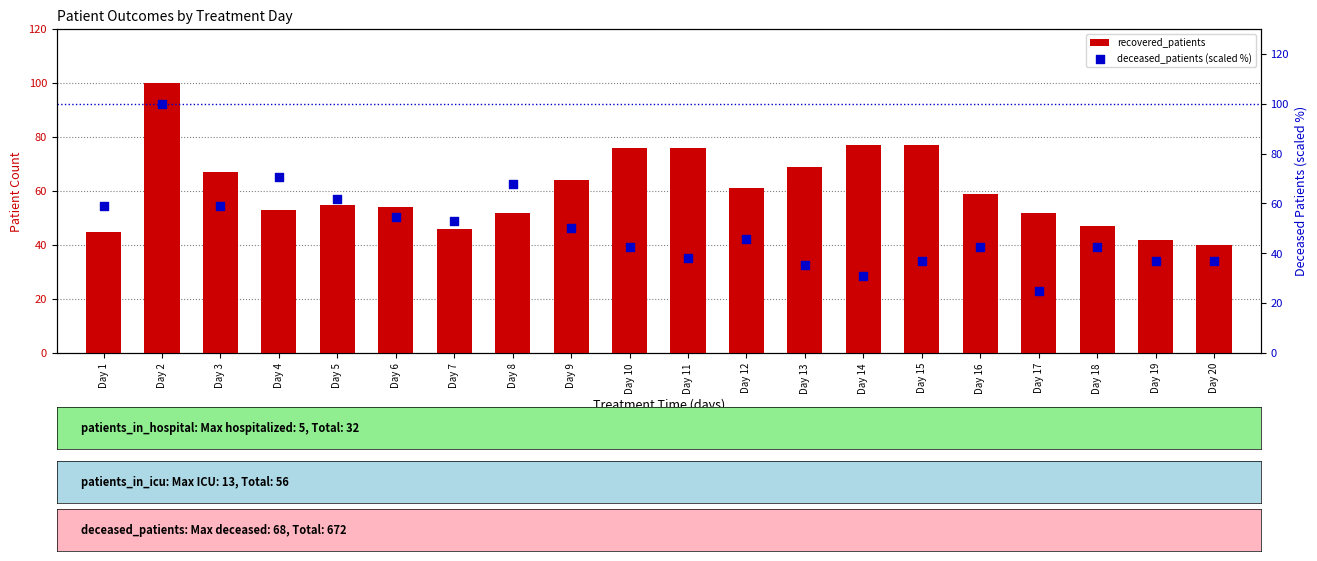

Which series contains the lowest Y value?

deceased_patients (scaled %)